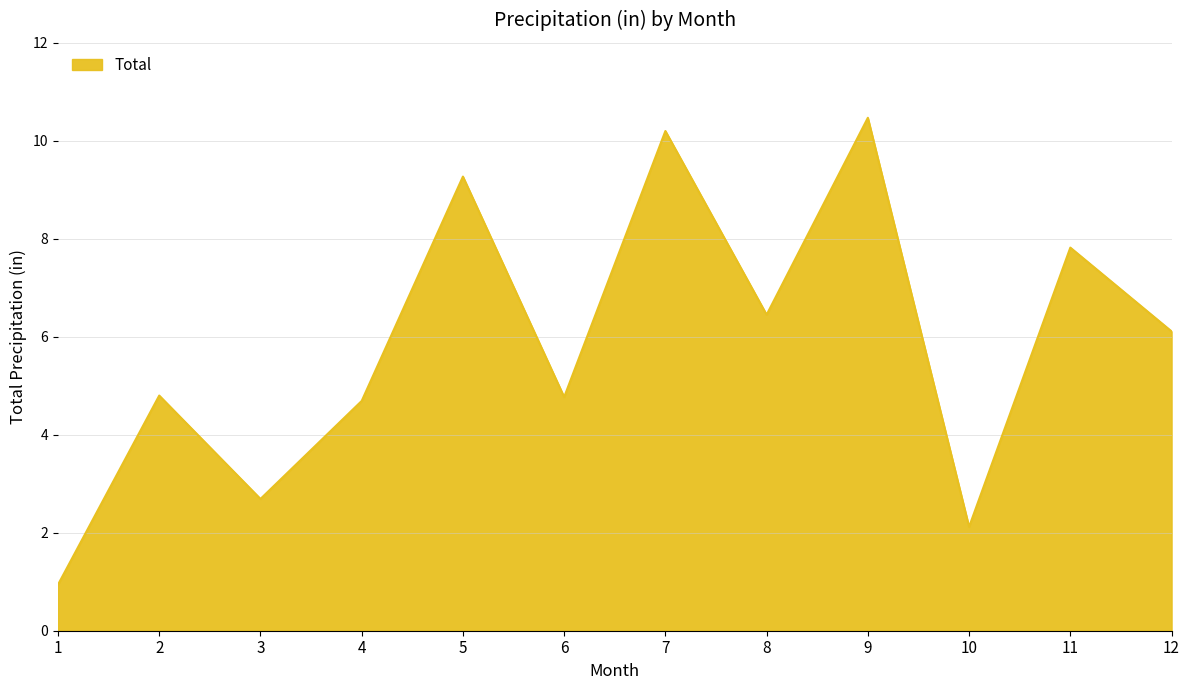

Where is the first local minimum?

3